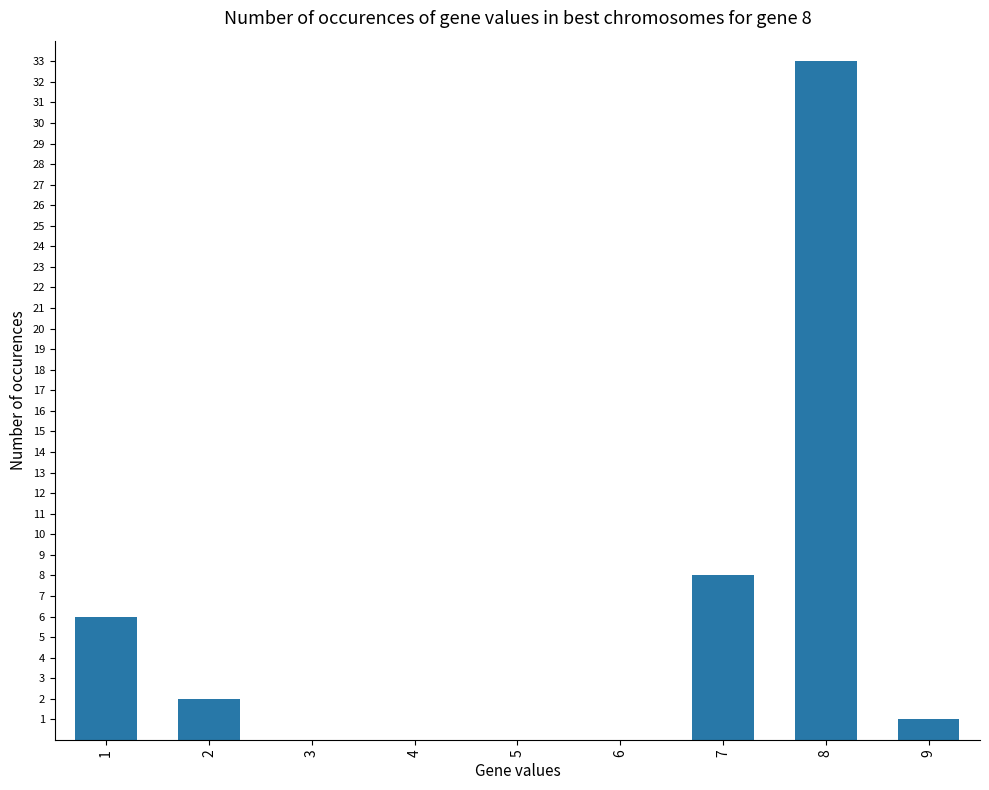

Reading left to right, what are all the values shown in this chart?

1=6	2=2	3=0	4=0	5=0	6=0	7=8	8=33	9=1